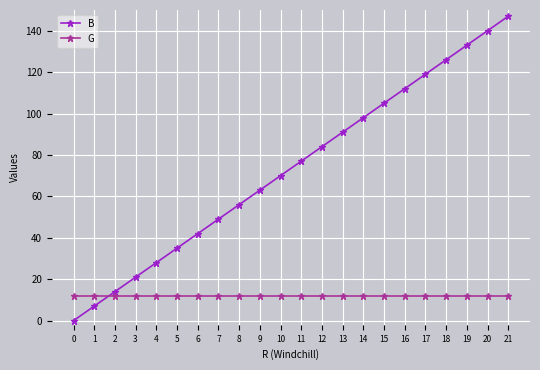

What is the maximum value for B?

147